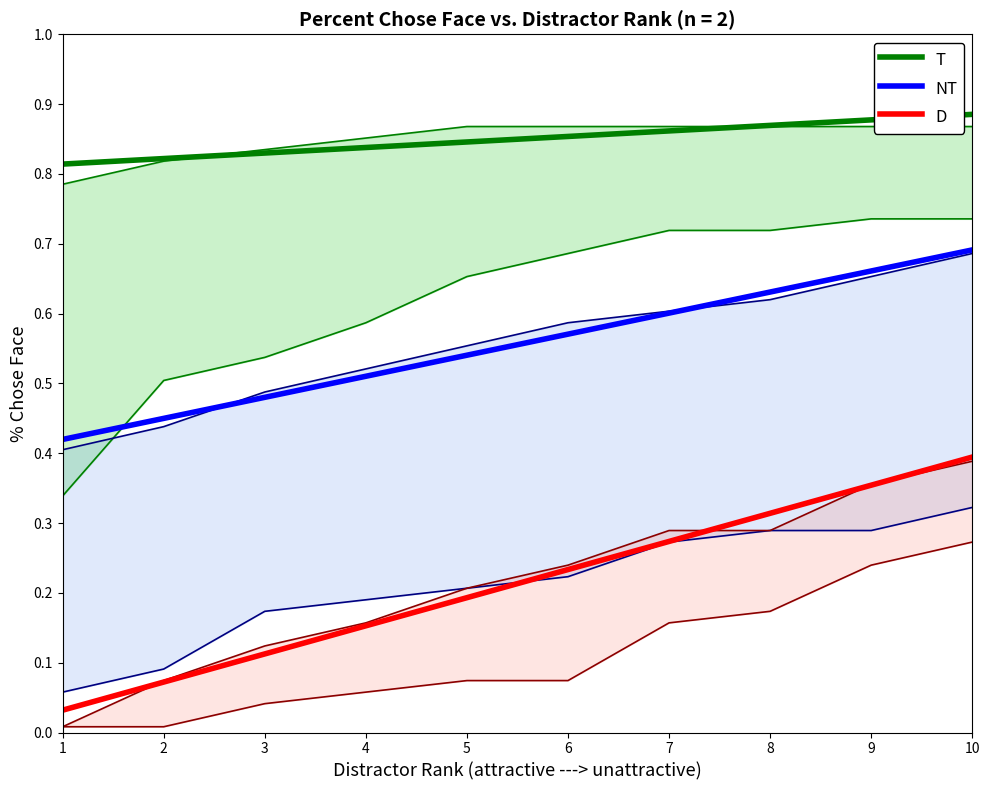

Which category has the lowest value in the NT series?

1